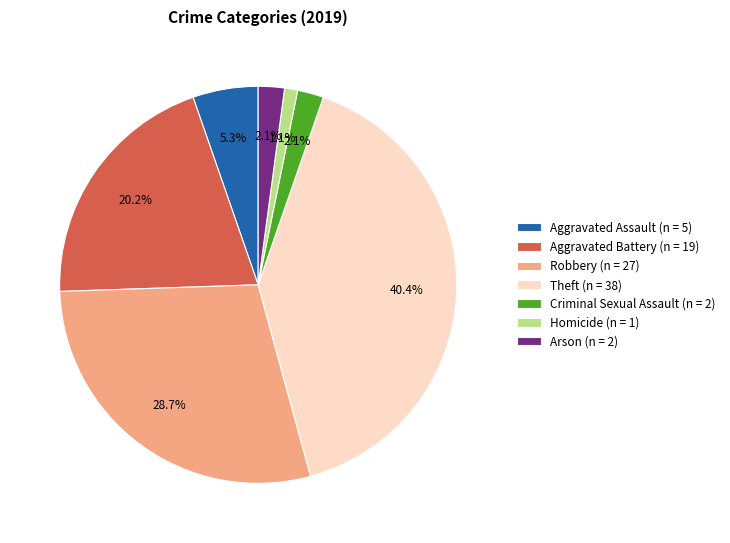

Is the sum of Theft (n = 38) and Criminal Sexual Assault (n = 2) greater than half?

No